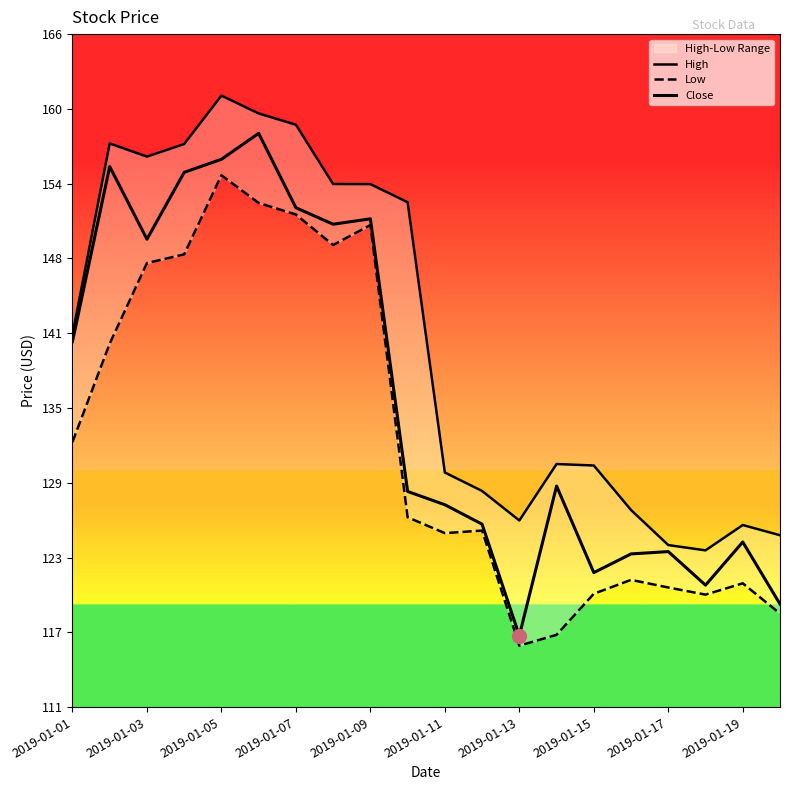

Where is High nearest to the value 142?

2019-01-01